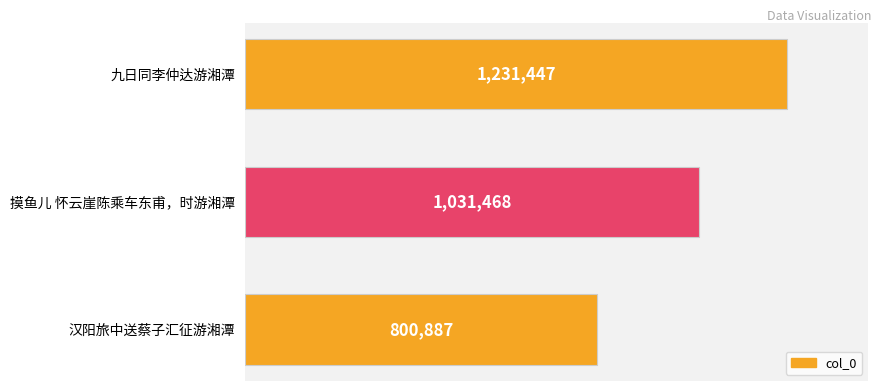

List the labels in order of value, smallest first.

汉阳旅中送蔡子汇征游湘潭, 摸鱼儿 怀云崖陈乘车东甫，时游湘潭, 九日同李仲达游湘潭